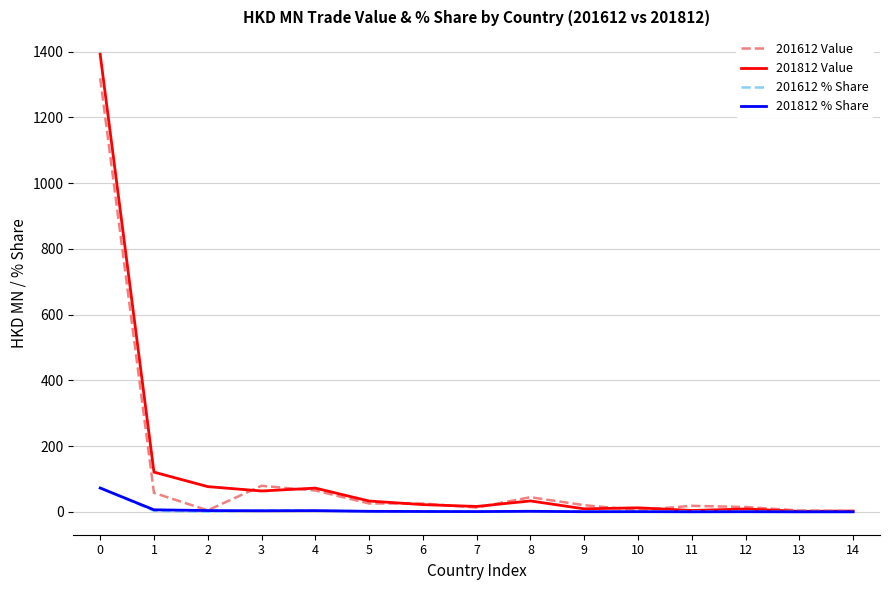

What are all the series names shown in the legend?

201612 Value, 201812 Value, 201612 % Share, 201812 % Share